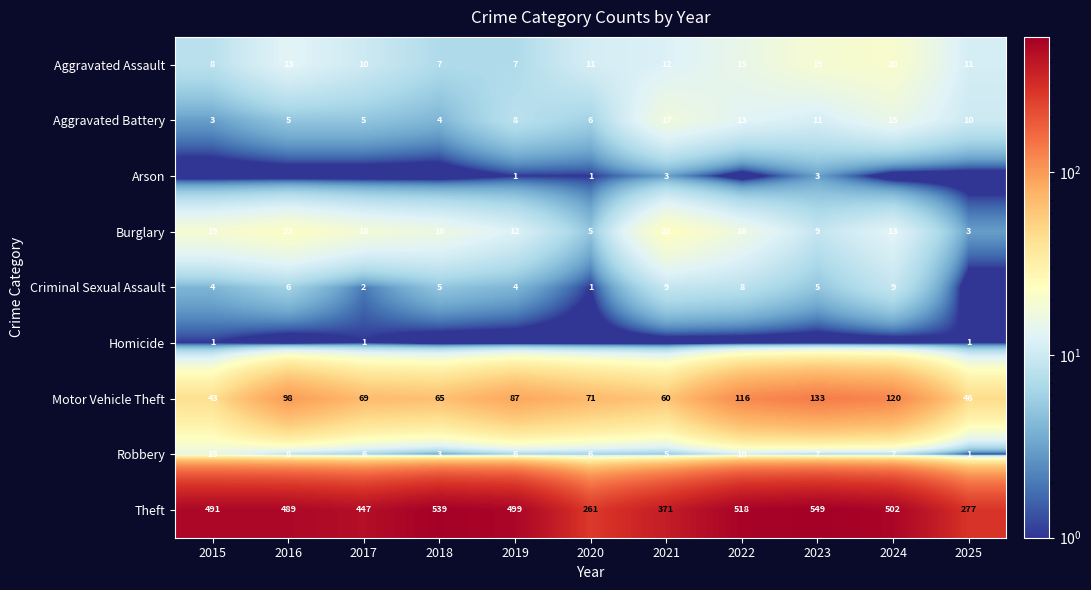

How many data points does each series have?

11